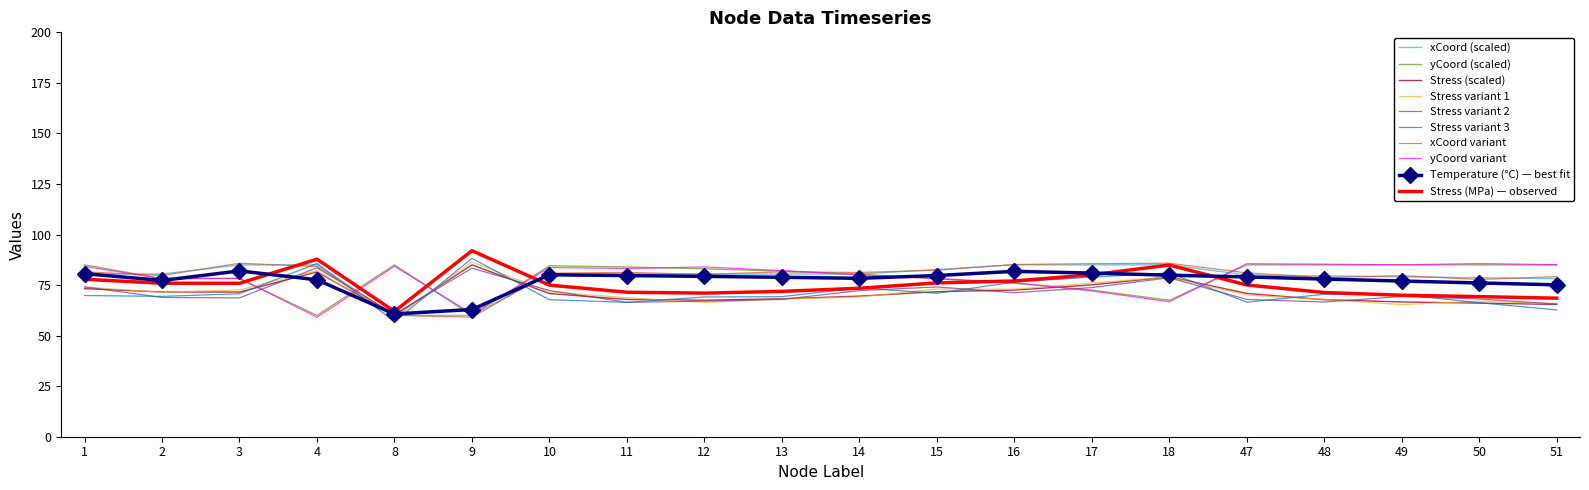

True or false: yCoord variant has a value of 66.8 at 18.

True